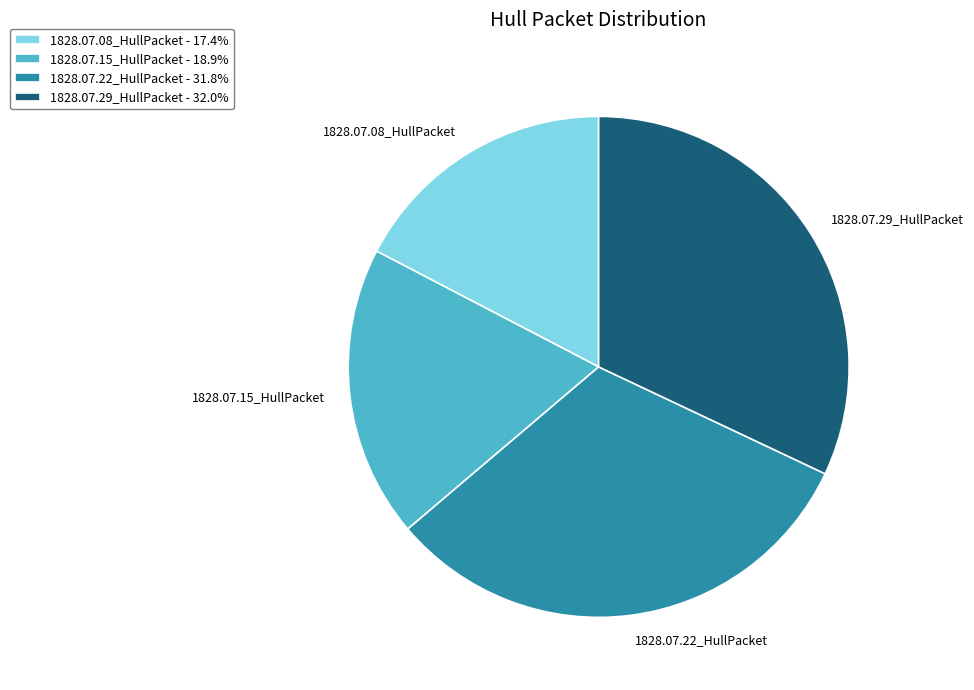

Is the sum of 1828.07.22_HullPacket and 1828.07.08_HullPacket greater than half?

No